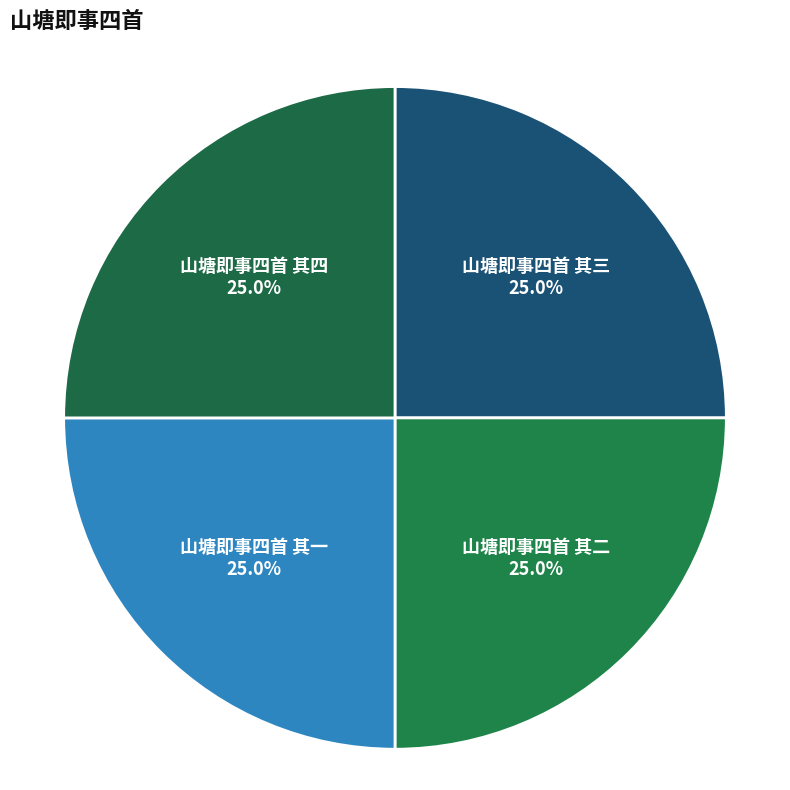

True or false: 山塘即事四首 其二 accounts for 25% of the total.

True